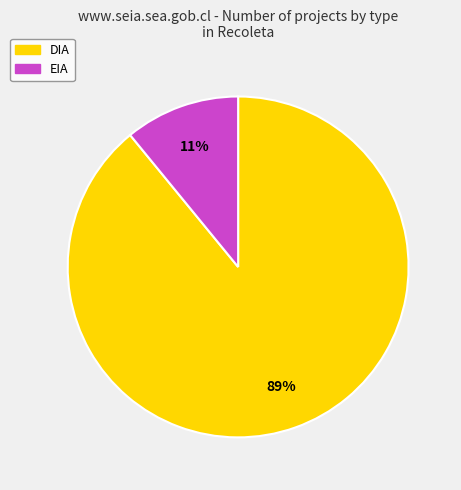

The DIA slice represents 89% of the pie. True or false?

True